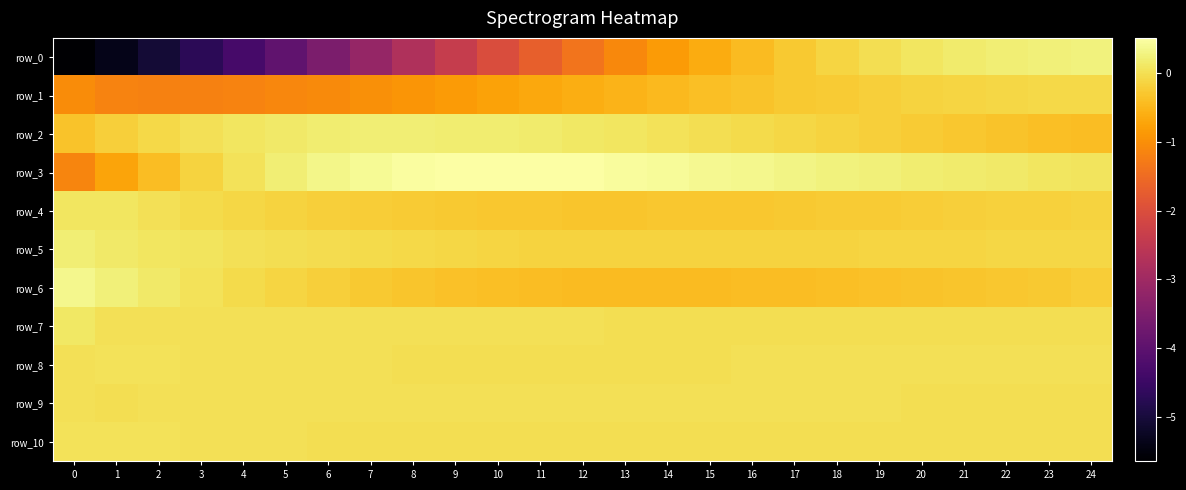

Is the value of row_9 at 19 greater than the value of row_2 at 18?

Yes